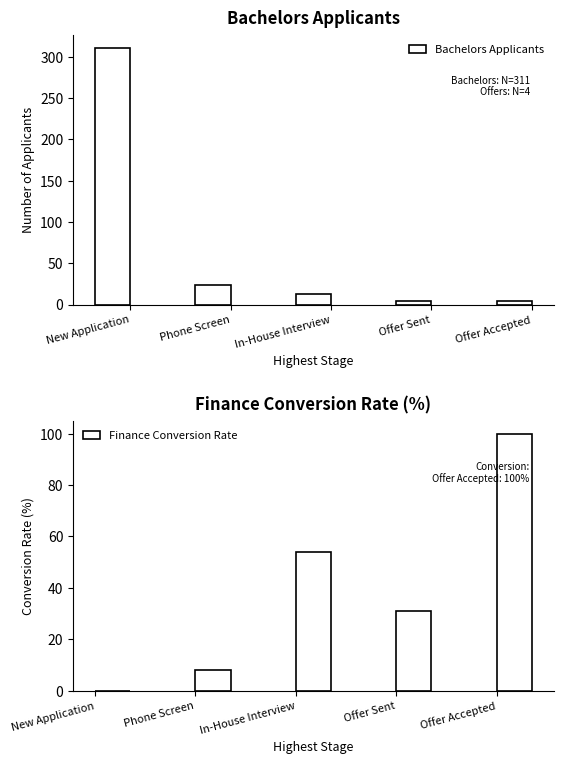

Which label corresponds to the largest value in the chart?

New Application